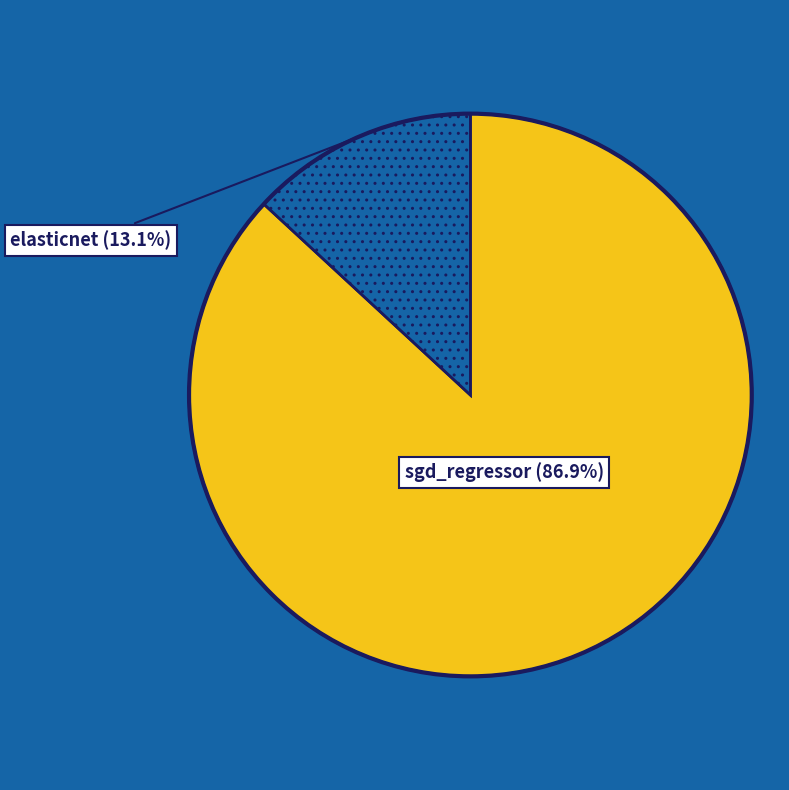

How many segments does this pie chart have?

2